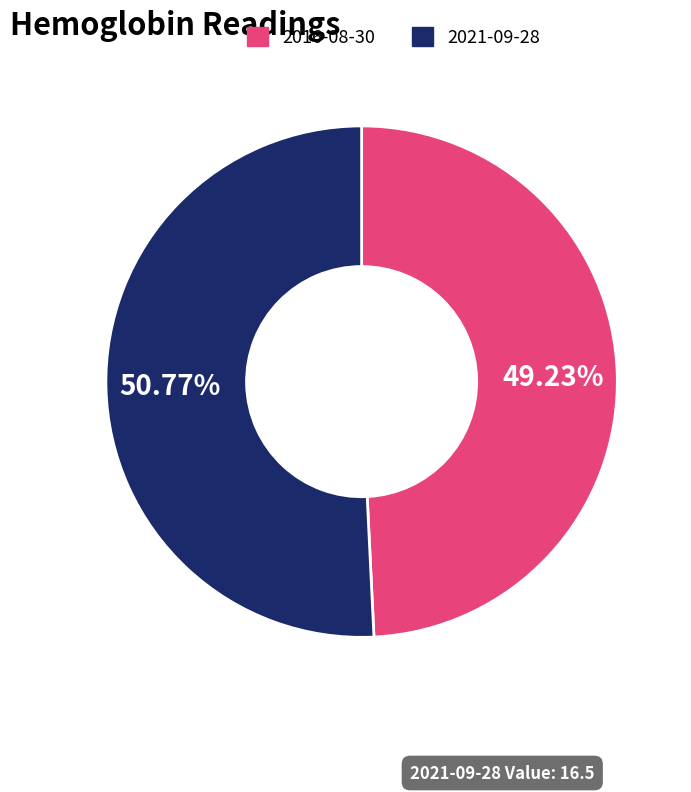

Does any single category account for the majority?

Yes